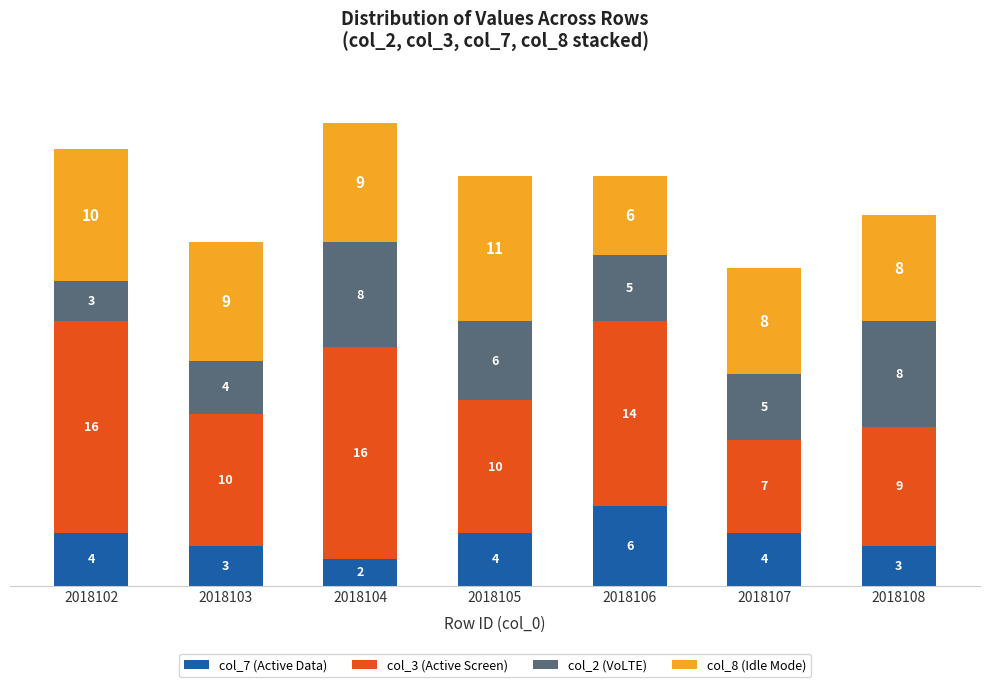

Reading left to right, list the values for the col_7 (Active Data) series.

2018102=4	2018103=3	2018104=2	2018105=4	2018106=6	2018107=4	2018108=3